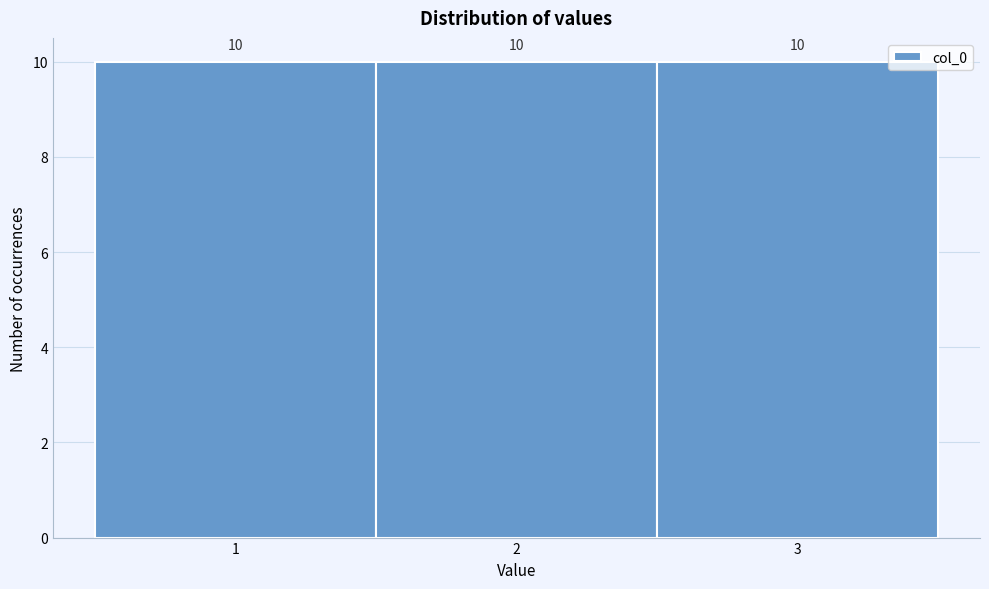

Reading left to right, list every bar in this chart as the range it spans on the x-axis followed by its height.

0.5 to 1.5: 10
1.5 to 2.5: 10
2.5 to 3.5: 10